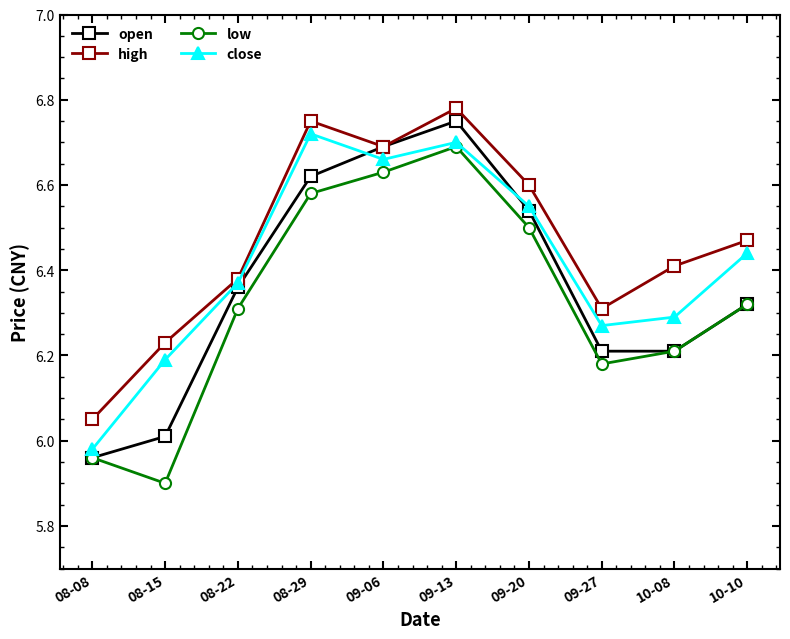

What position from the right is 10-10?

1